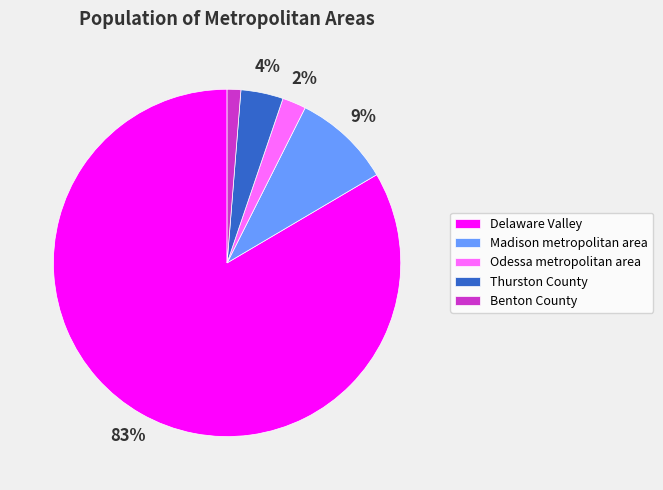

Which slice is the largest?

Delaware Valley